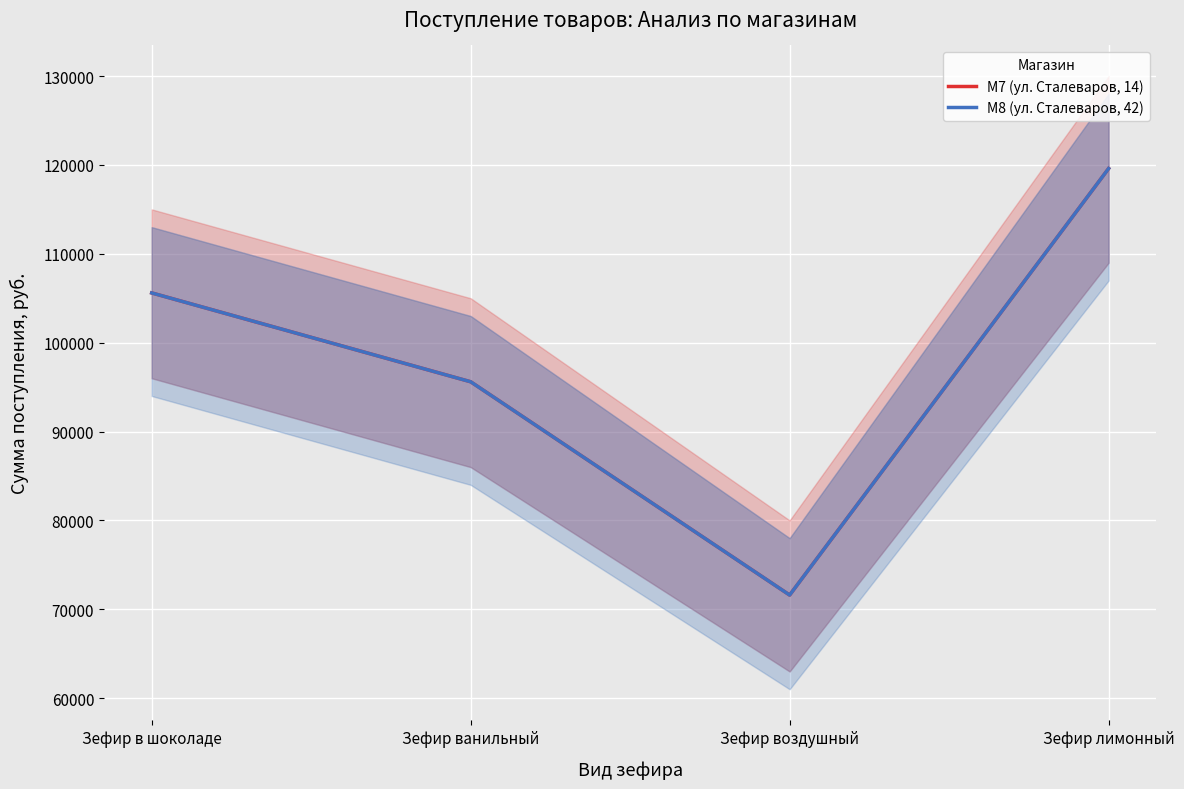

Where is M8 (ул. Сталеваров, 42) nearest to the value 95600?

Зефир ванильный